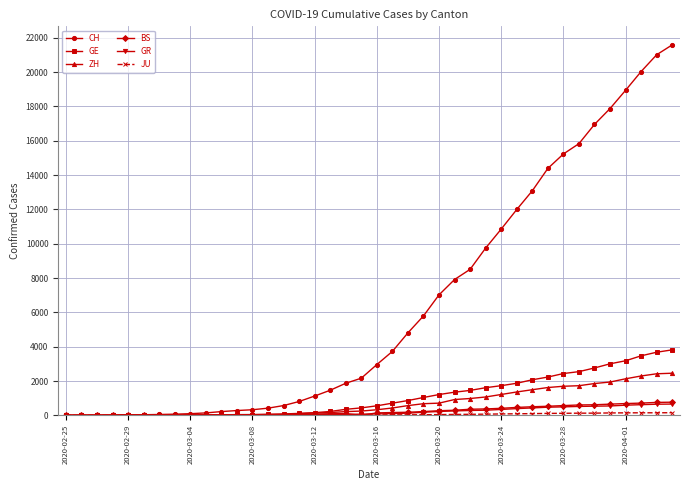

Does the chart display data point markers on the line(s)?

Yes